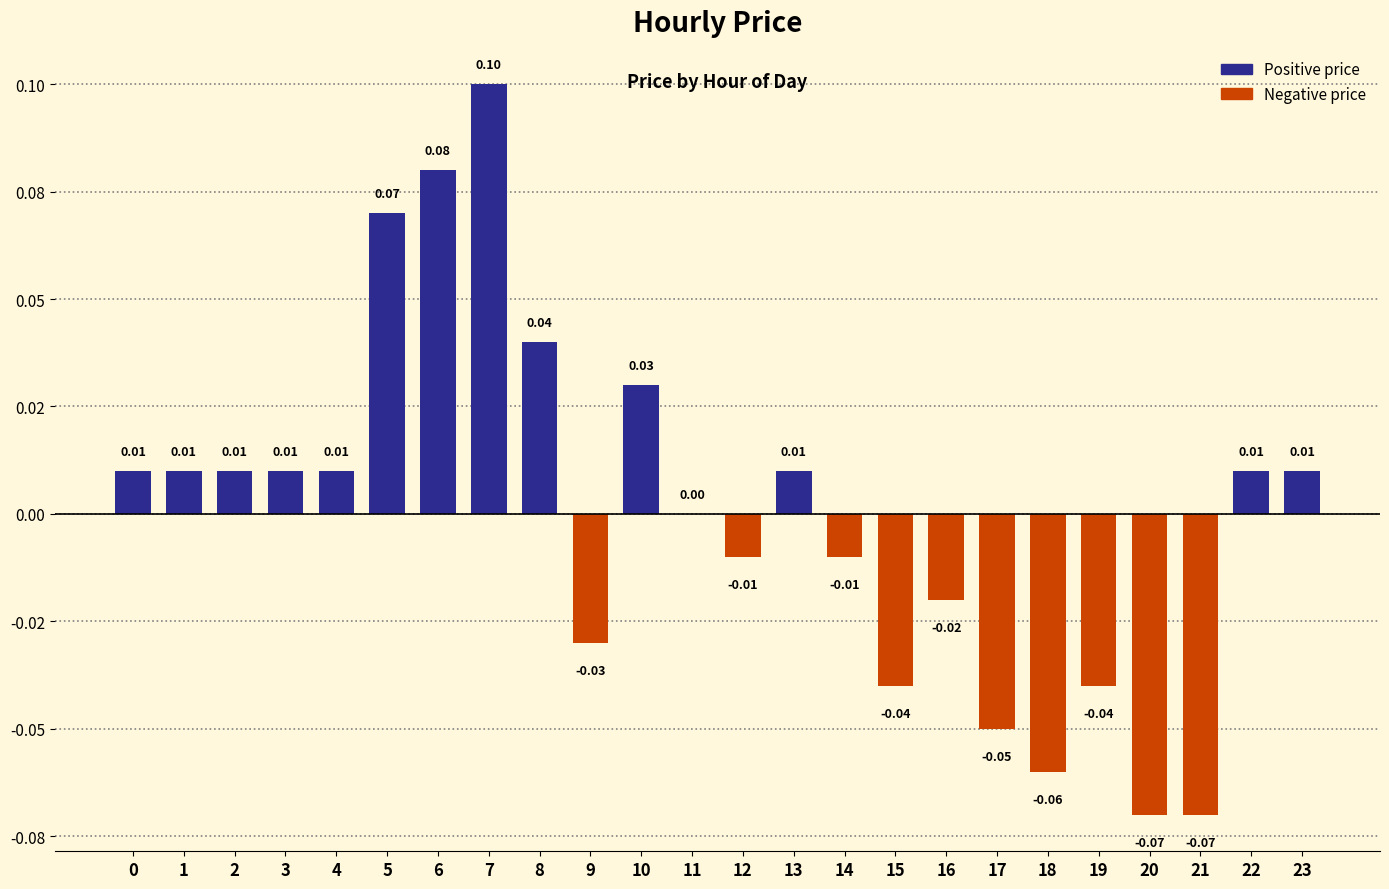

How many categories are shown in the chart?

24